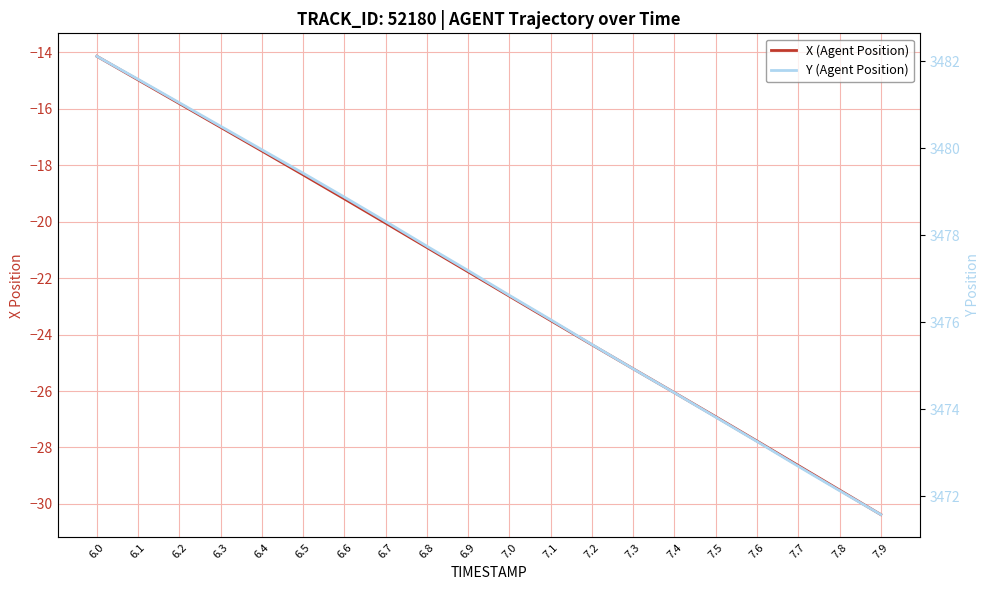

What is the difference between the highest and lowest values at 7.9?

3502.0